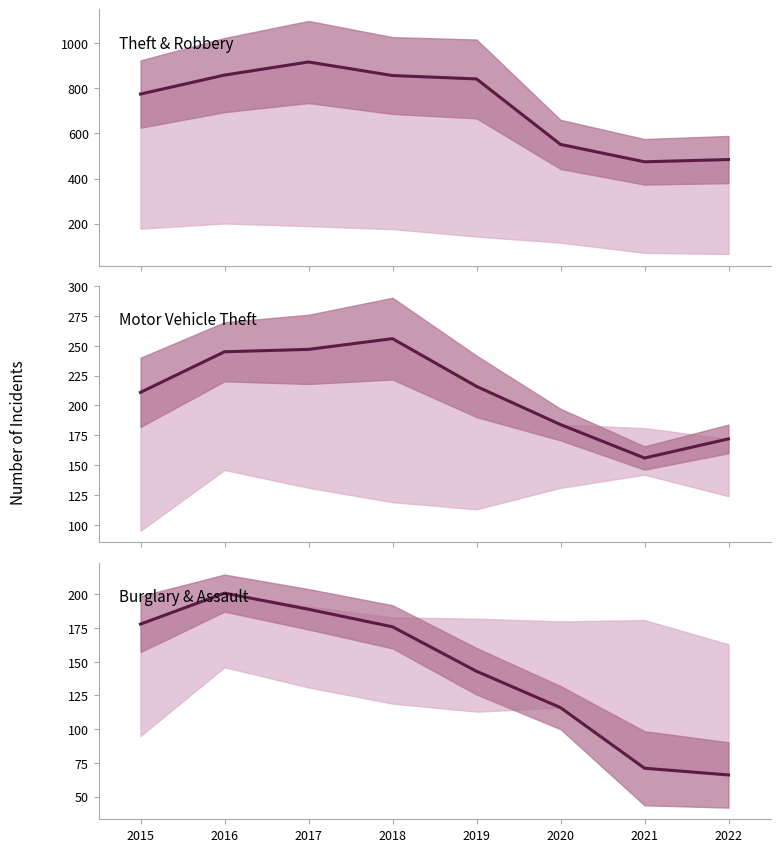

At which category does the chart reach its peak across all series?

2017